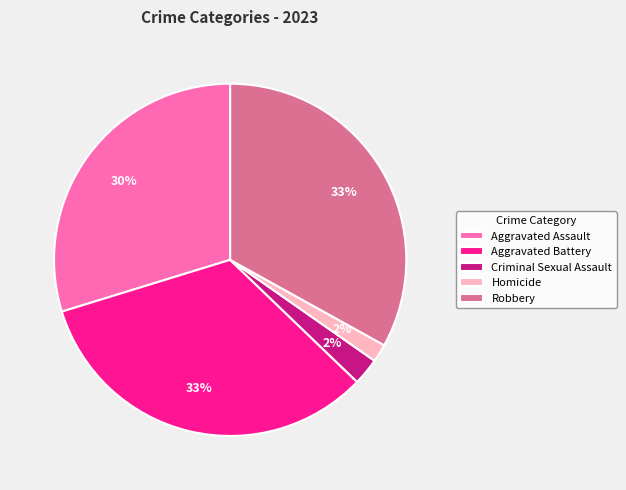

Between Aggravated Assault and Robbery, which is larger?

Robbery